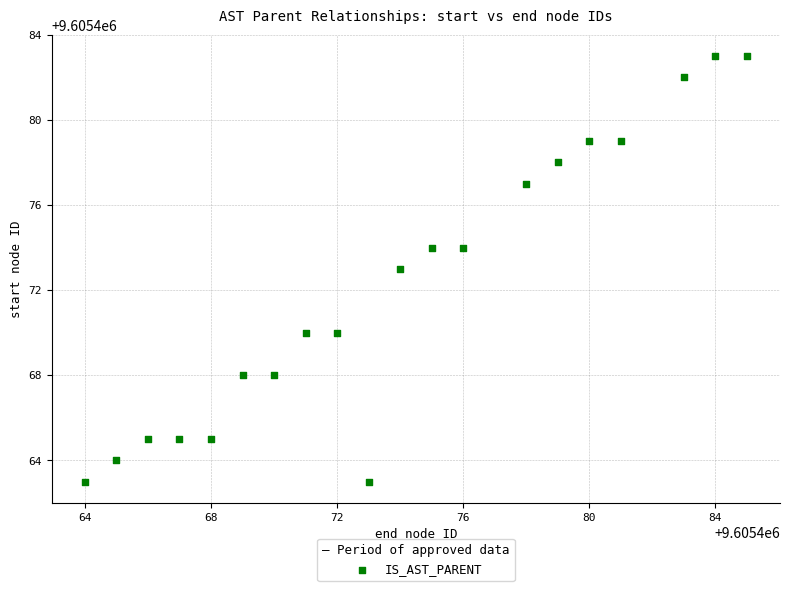

What is the range of X values (max minus min)?

21